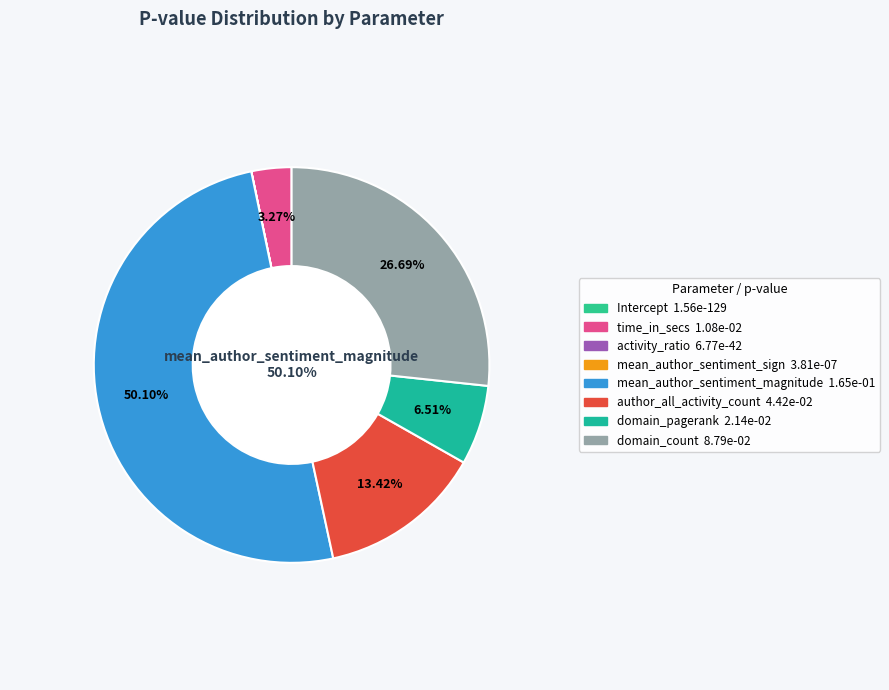

Is mean_author_sentiment_magnitude the majority of the pie?

Yes